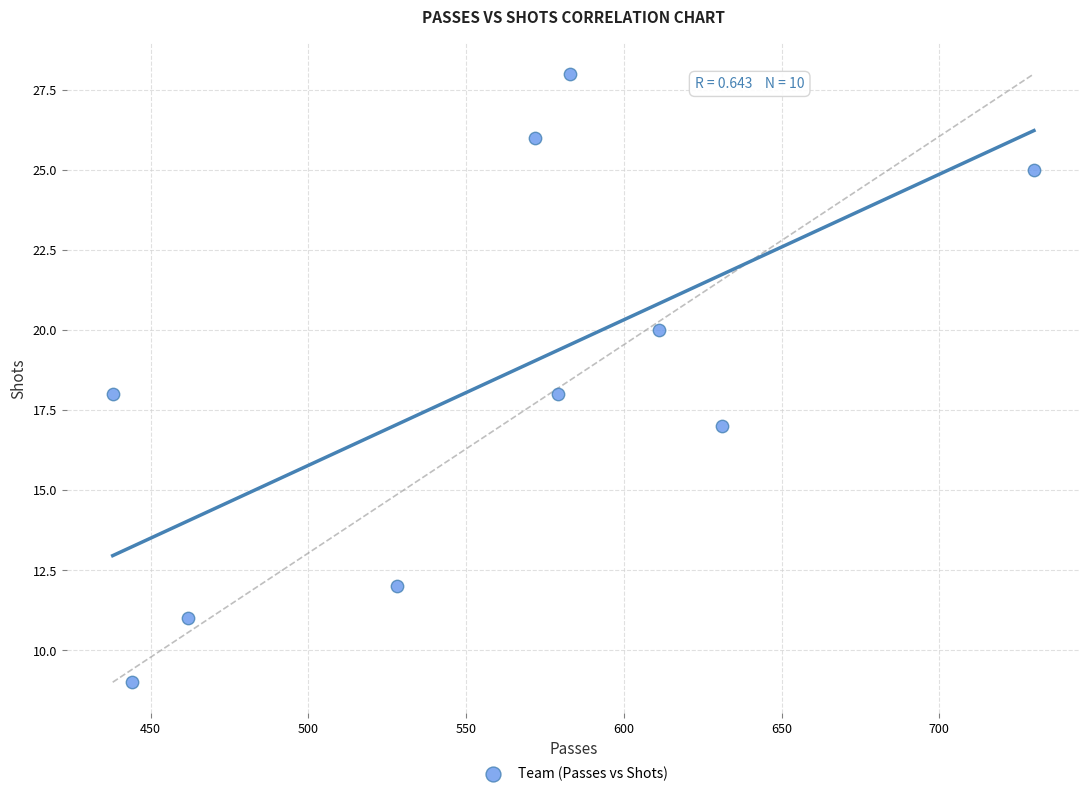

What is the range of X values (max minus min)?

292